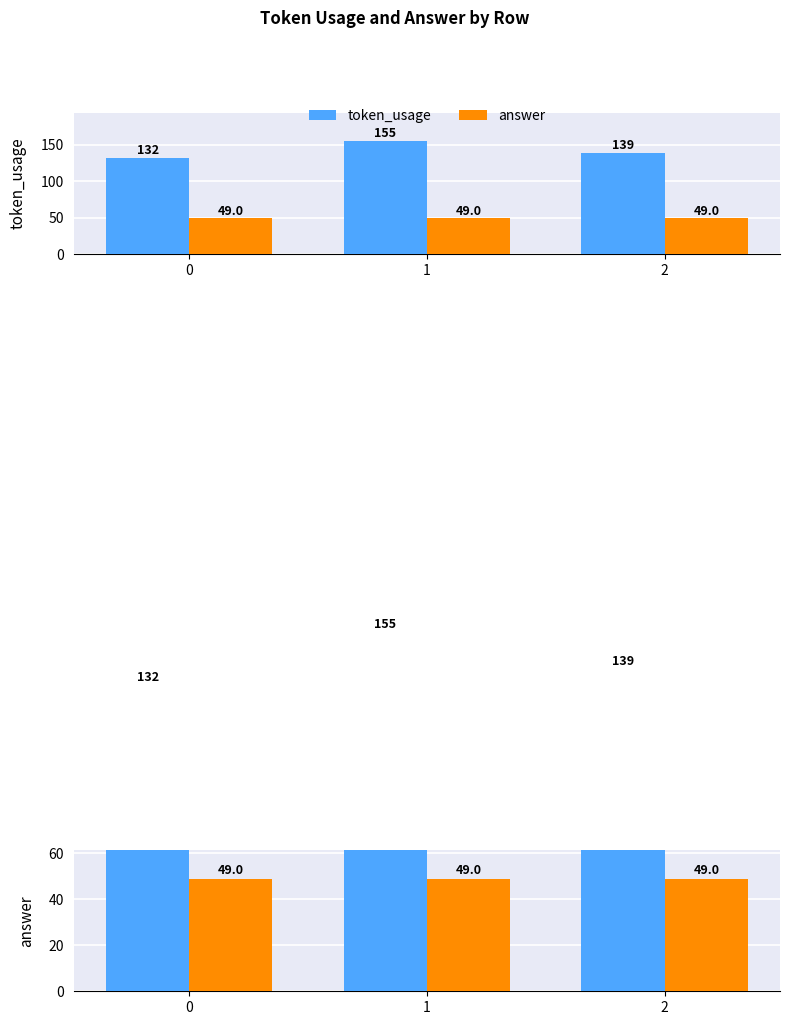

What is the highest value of the answer series?

49